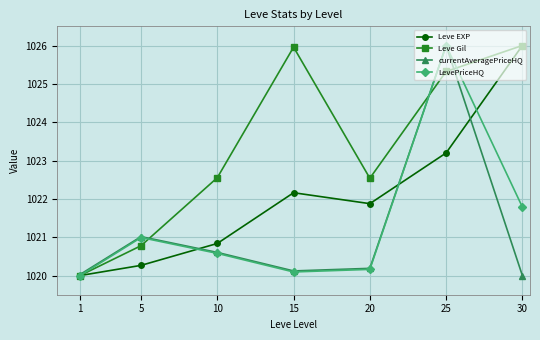

What is the spread (max minus min) of values at 20?

2.4